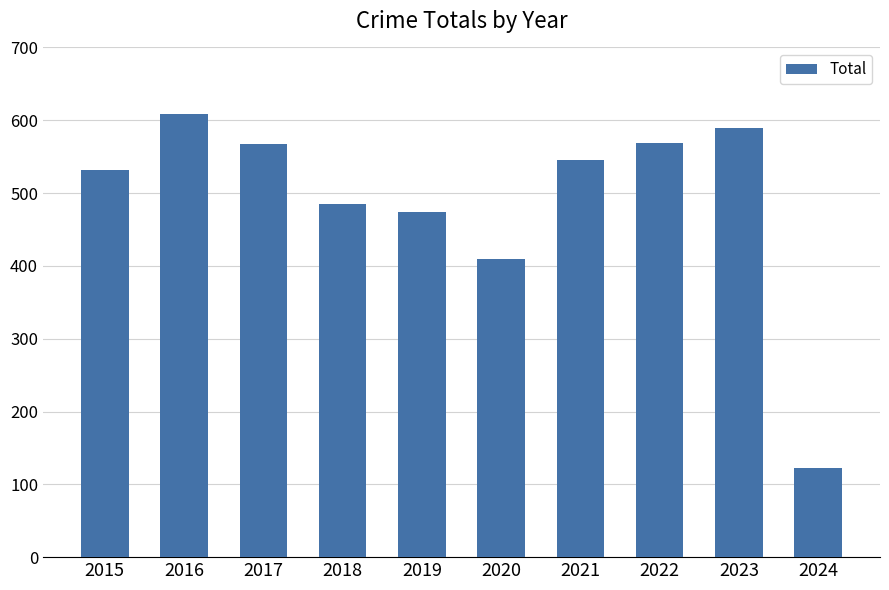

What is the value of the 6th bar from the left?

410